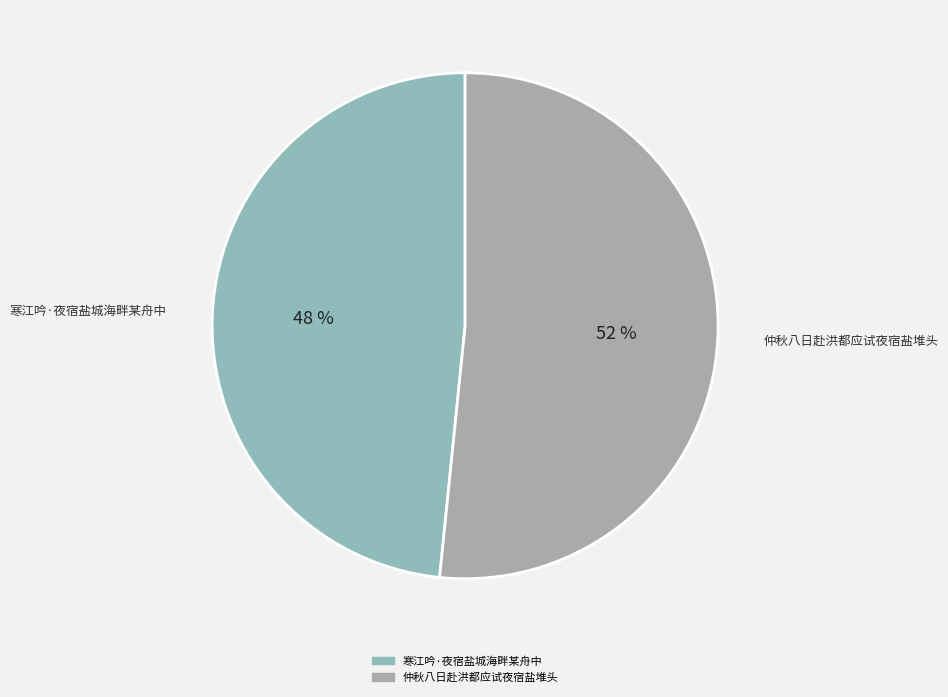

Combined, do 仲秋八日赴洪都应试夜宿盐堆头 and 寒江吟·夜宿盐城海畔某舟中 account for over 50%?

Yes